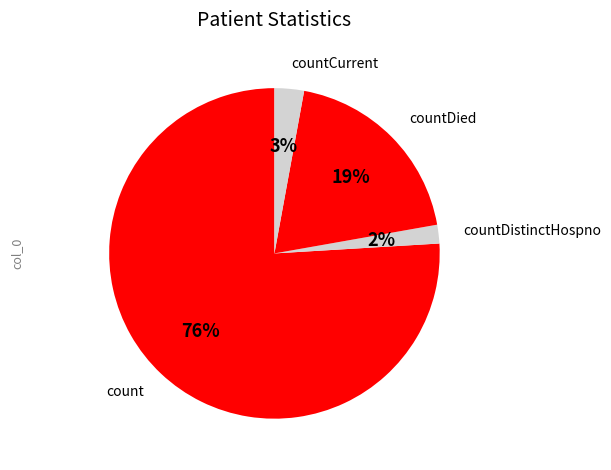

To the nearest percent, what is the combined percentage of countDistinctHospno and countCurrent?

5%